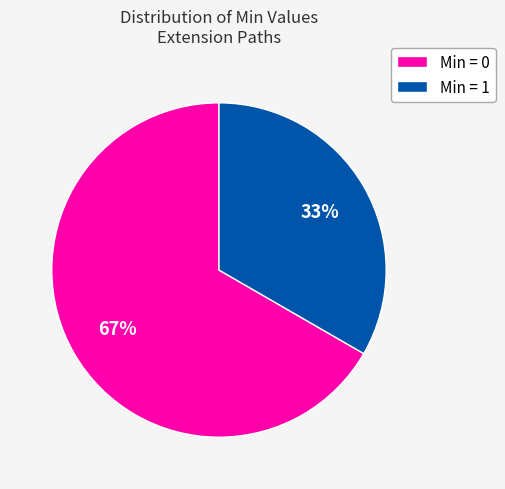

True or false: Min = 1 accounts for 33% of the total.

True